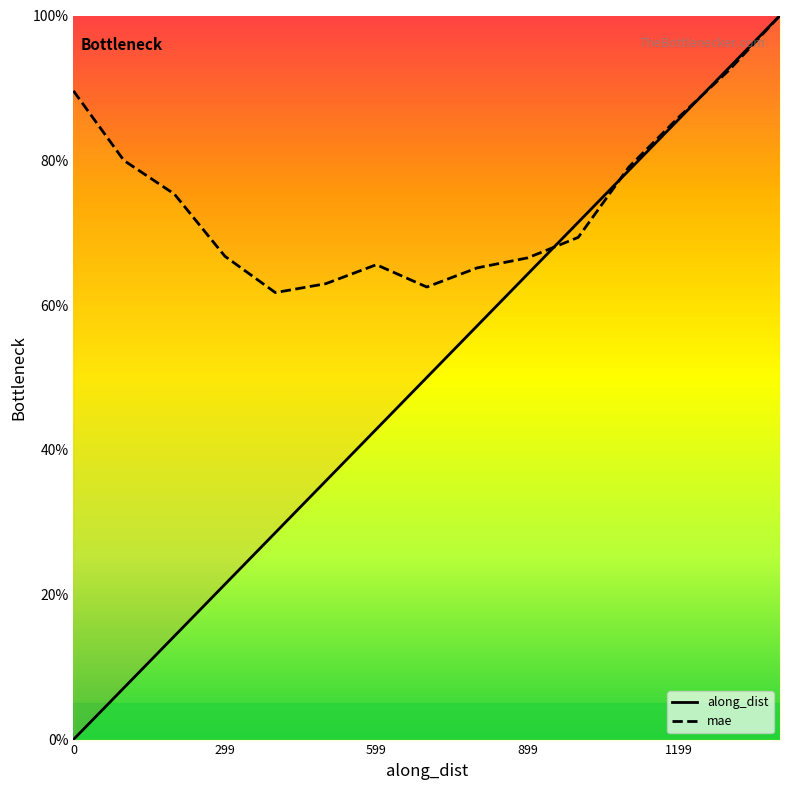

What position from the left is 0?

1